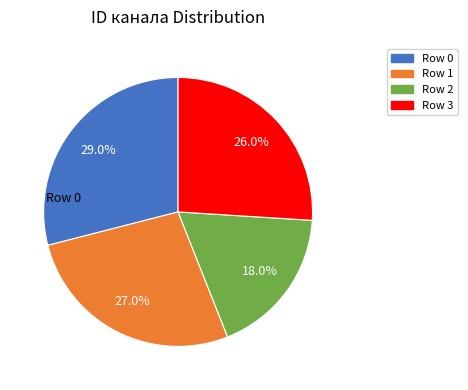

Rank the categories by value from highest to lowest.

Row 0, Row 1, Row 3, Row 2